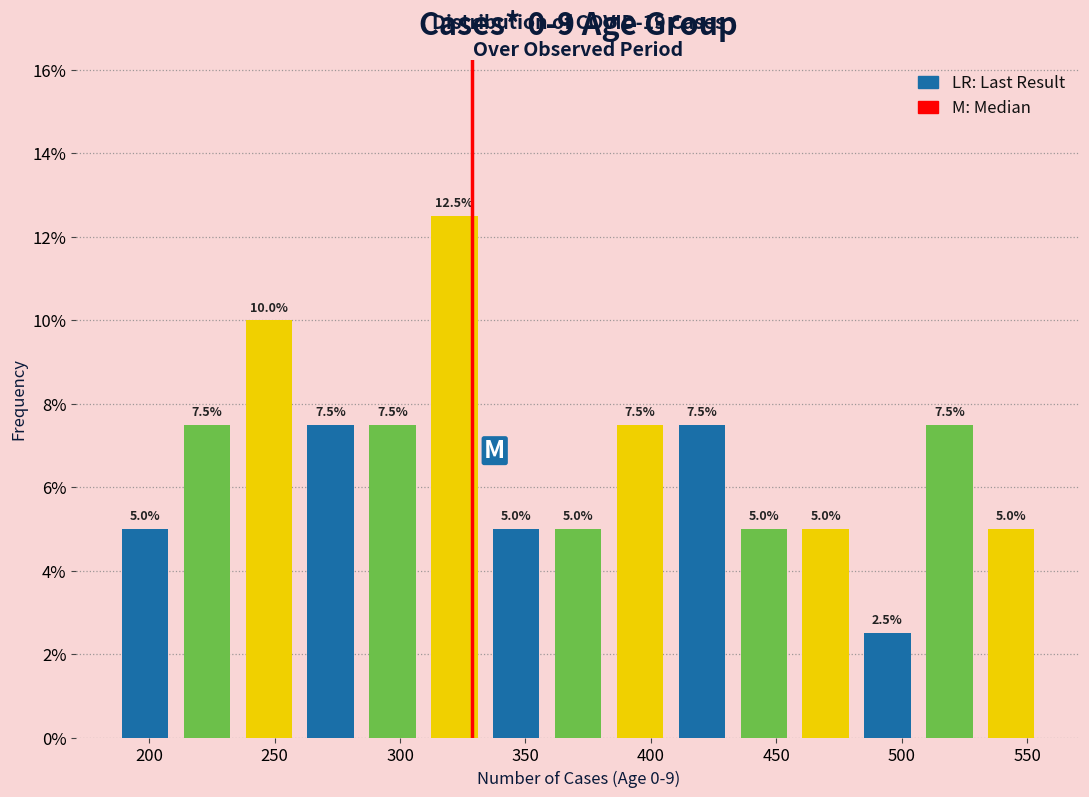

What is the height of the bar covering 310 to 335 on the x-axis? The bar edges are not printed on the chart, so give them approximately, as read against the axis.

12.5